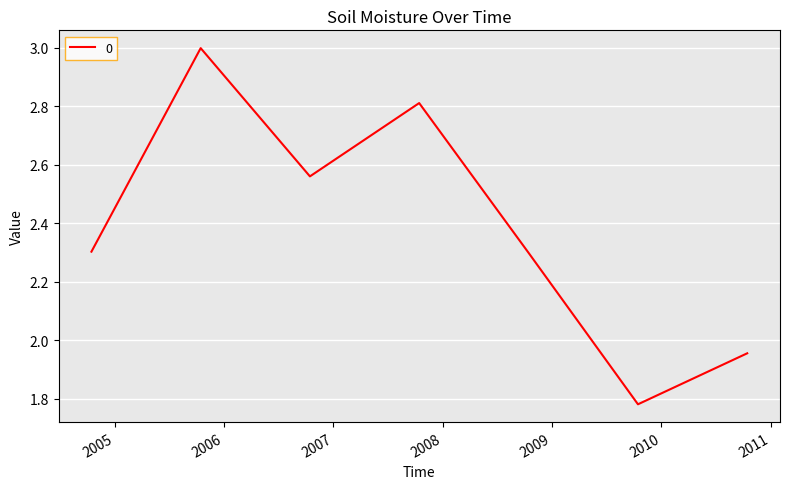

What is the maximum value shown in the chart?

3.0